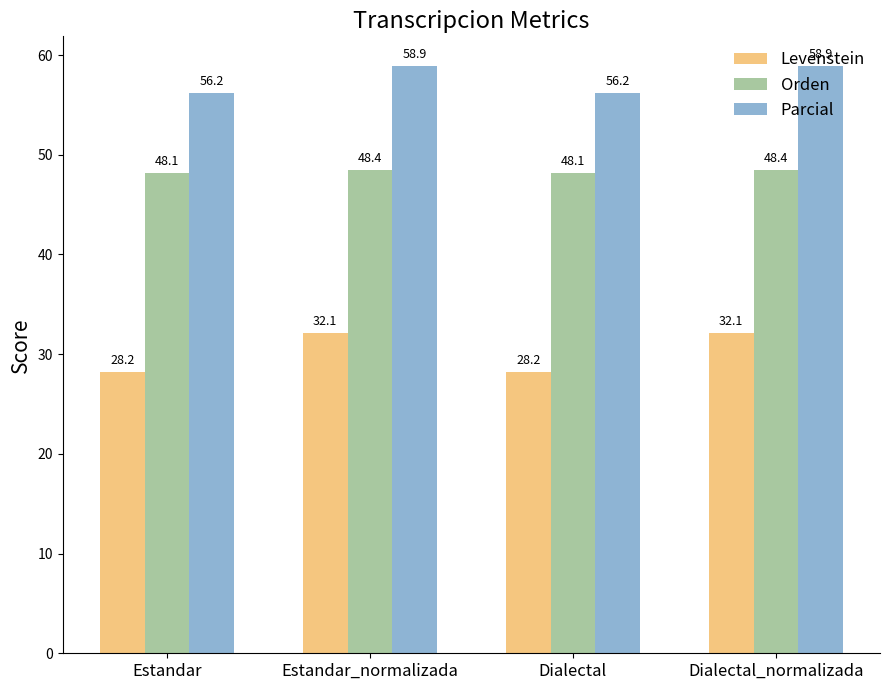

What is the average value of the Parcial series?

57.6